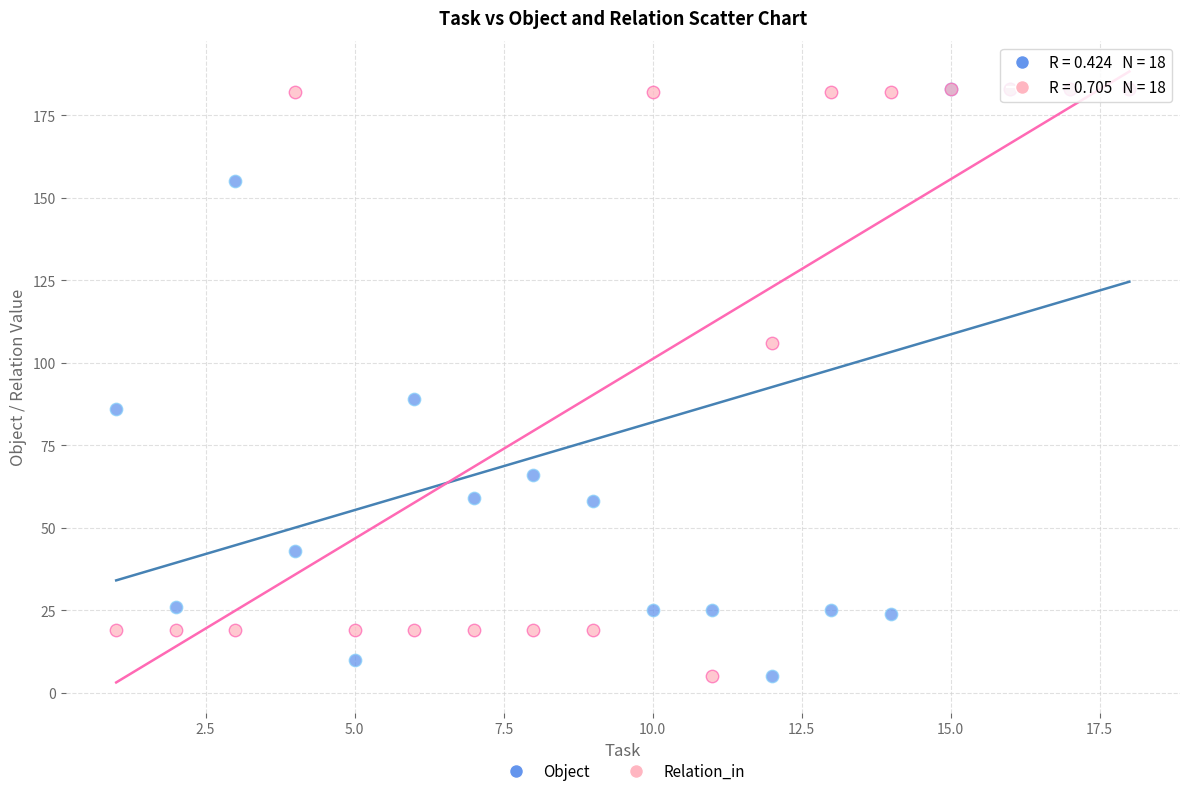

In the Relation_in series, what Y value is closest to 94?

106